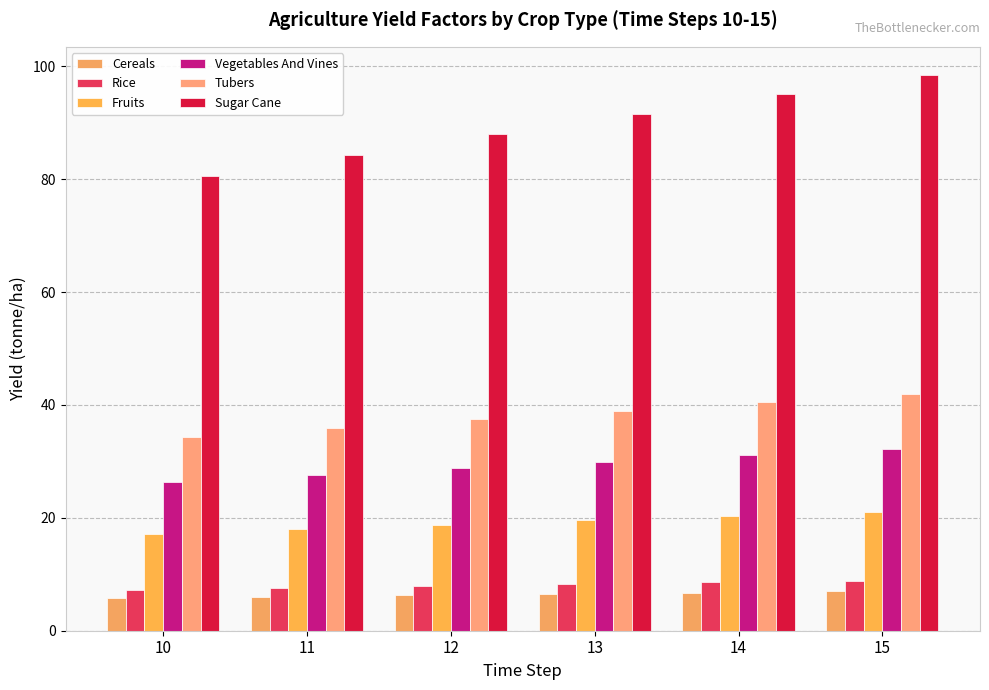

Which series has the largest total across all categories?

Sugar Cane